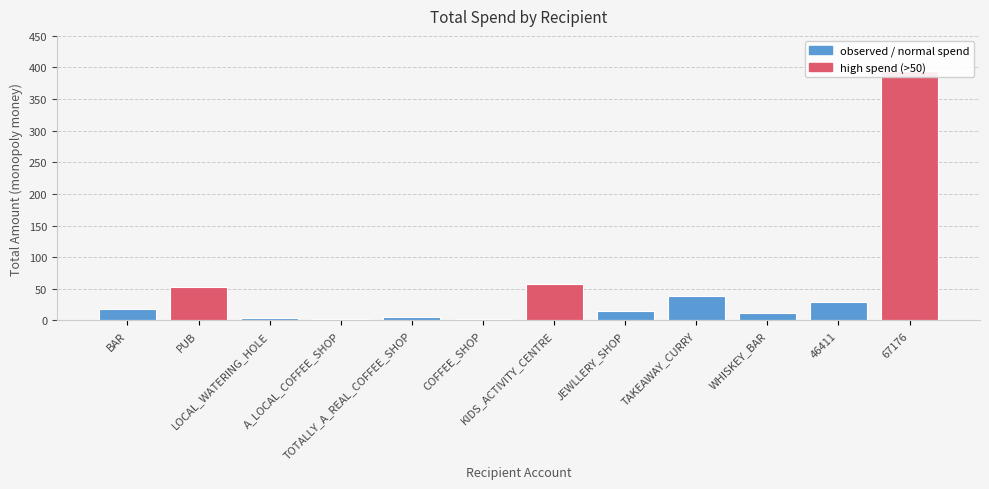

Is it true that the value at COFFEE_SHOP is 0.6?

False